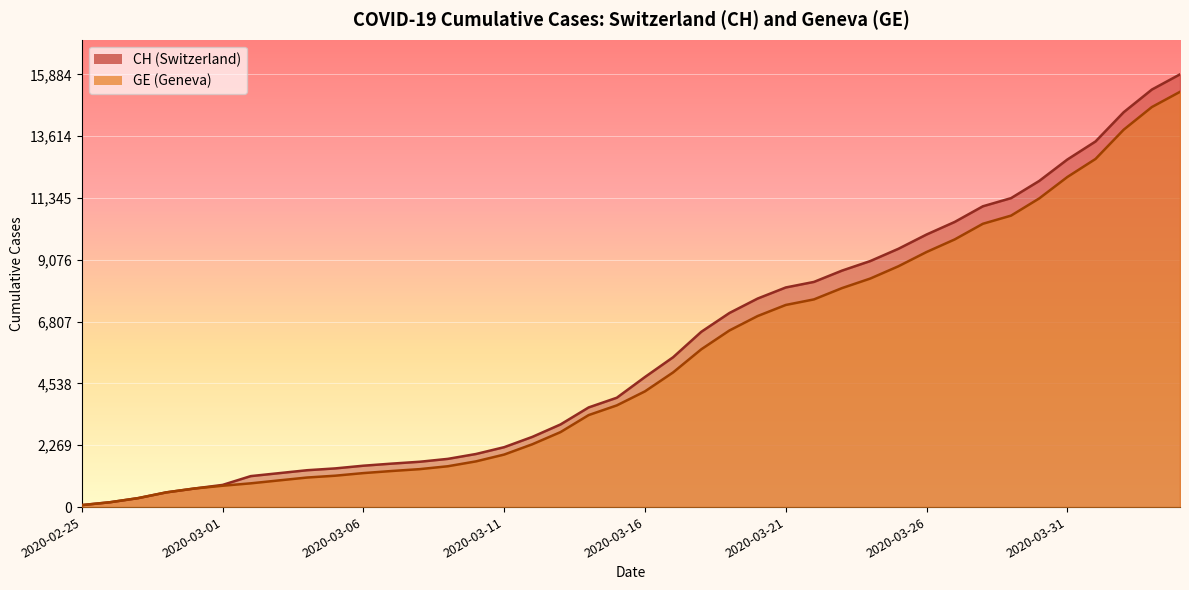

The GE series shows 303 at 2020-03-07. True or false?

False